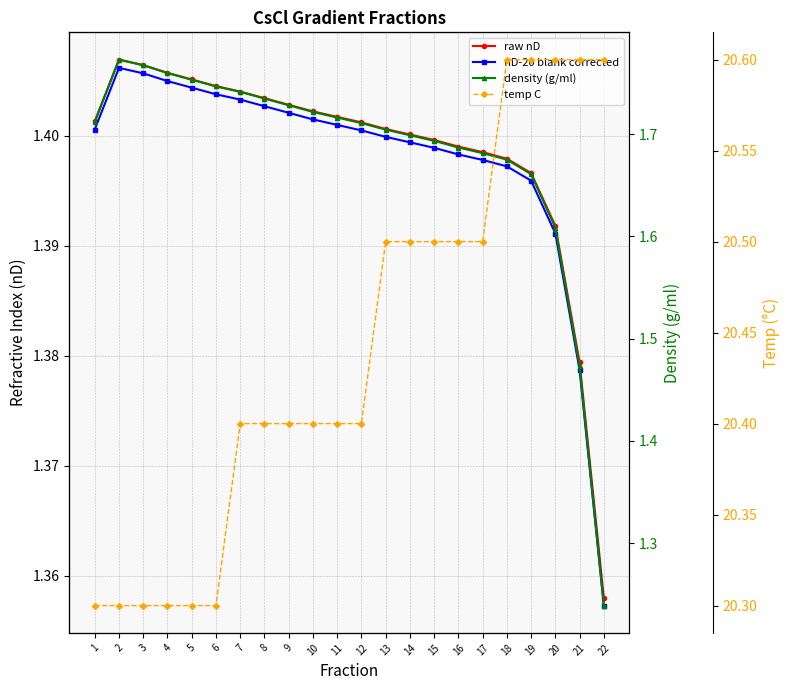

Reading left to right, transcribe all the data shown in this chart.

raw nD: 1.4	1.4	1.4	1.4	1.4	1.4	1.4	1.4	1.4	1.4	1.4	1.4	1.4	1.4	1.4	1.4	1.4	1.4	1.4	1.4	1.4	1.4
nD-20 blank corrected: 1.4	1.4	1.4	1.4	1.4	1.4	1.4	1.4	1.4	1.4	1.4	1.4	1.4	1.4	1.4	1.4	1.4	1.4	1.4	1.4	1.4	1.4
density (g/ml): 1.7	1.8	1.8	1.8	1.8	1.7	1.7	1.7	1.7	1.7	1.7	1.7	1.7	1.7	1.7	1.7	1.7	1.7	1.7	1.6	1.5	1.2
temp C: 20.3	20.3	20.3	20.3	20.3	20.3	20.4	20.4	20.4	20.4	20.4	20.4	20.5	20.5	20.5	20.5	20.5	20.6	20.6	20.6	20.6	20.6